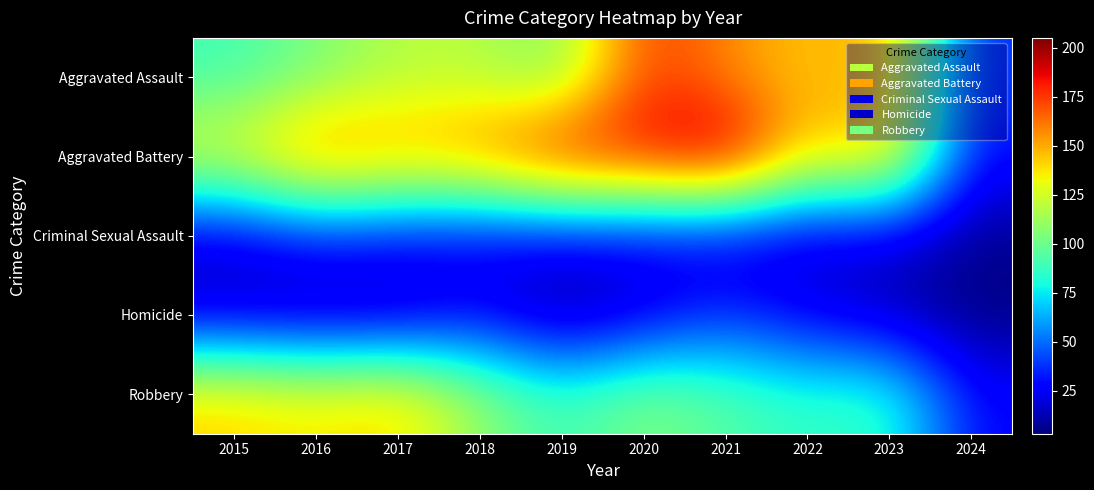

Which category has the highest value across all series?

2021